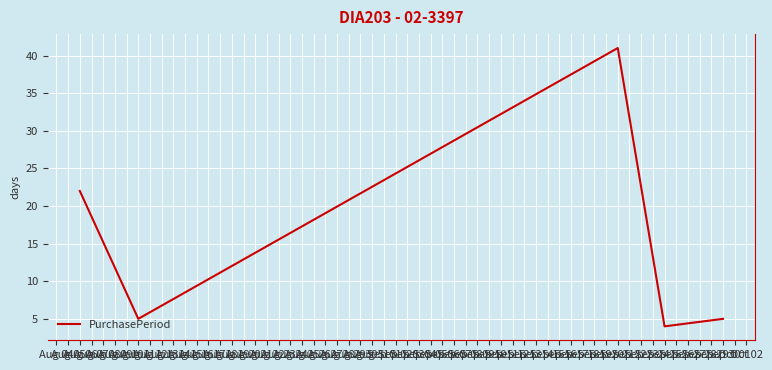

Does the chart display data point markers on the line(s)?

No